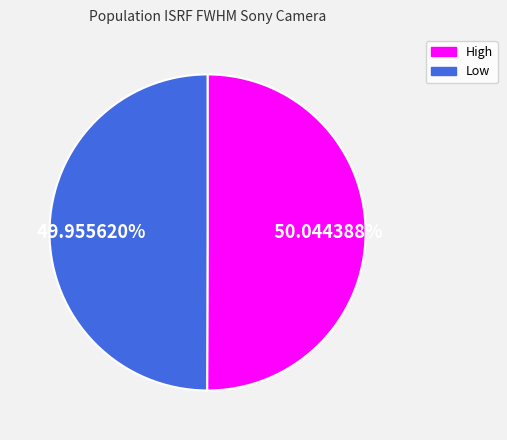

Does any single category account for the majority?

Yes